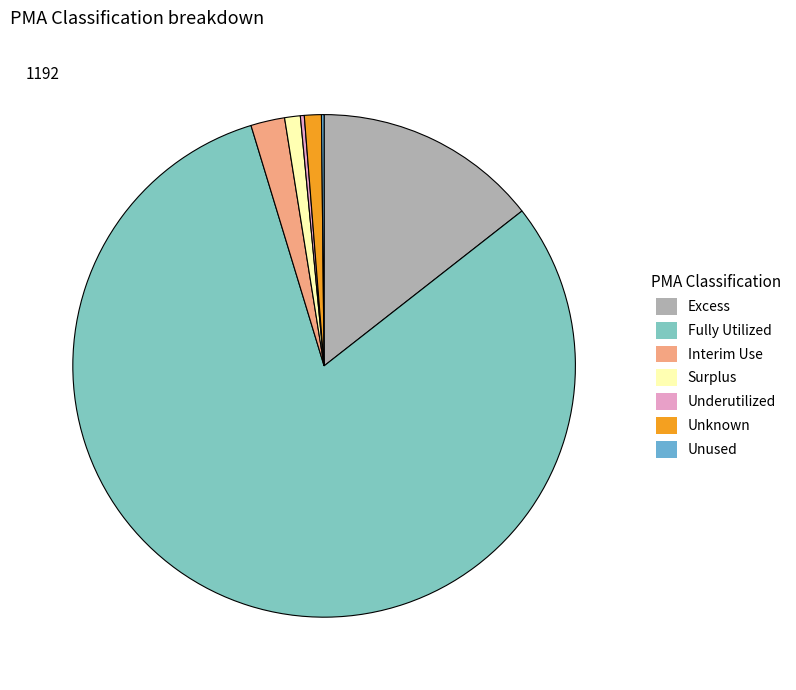

Does Unused represent more than half of the total?

No